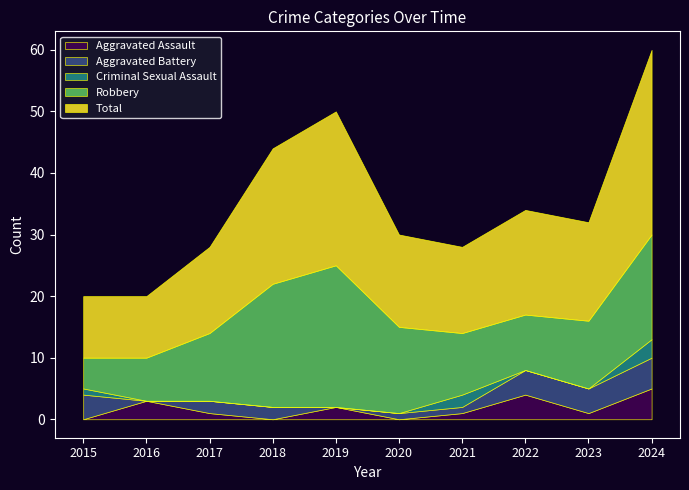

How many data points in Criminal Sexual Assault are above 0?

3